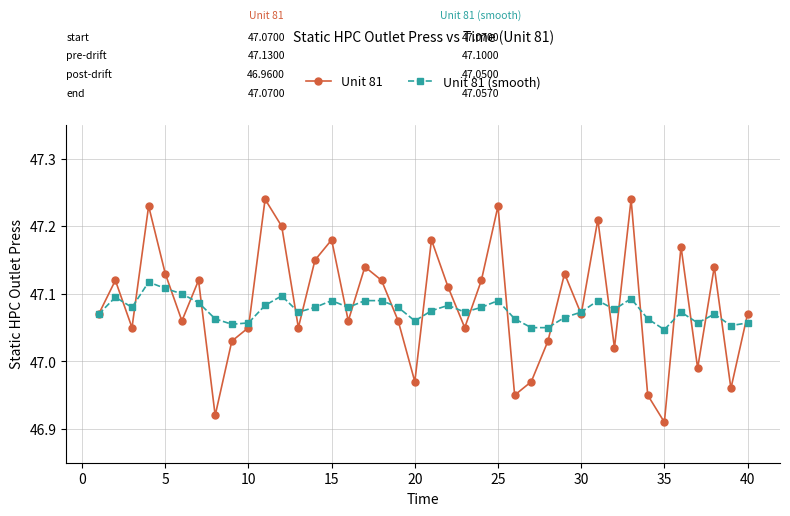

List the series in order of their peak value, lowest first.

Unit 81 (smooth), Unit 81